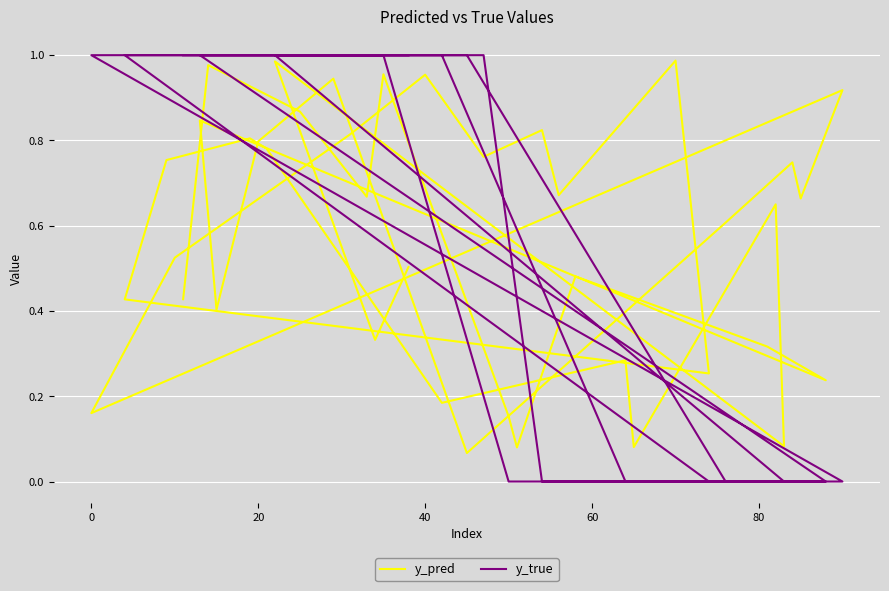

What is the sum of all y_true values?

23.0